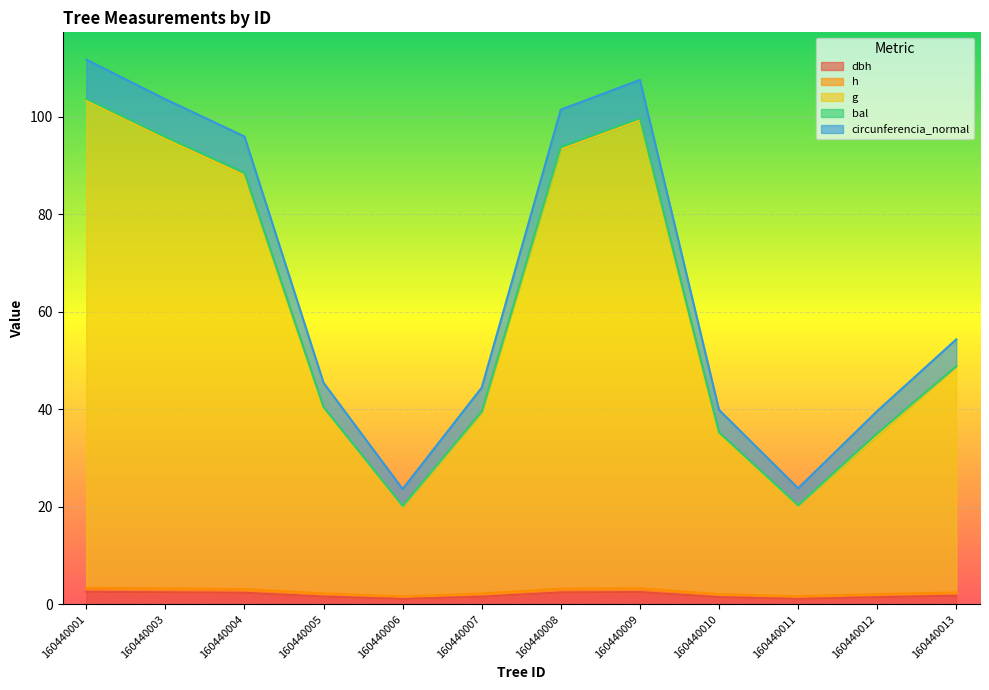

How many interior local peaks does the h series have?

1